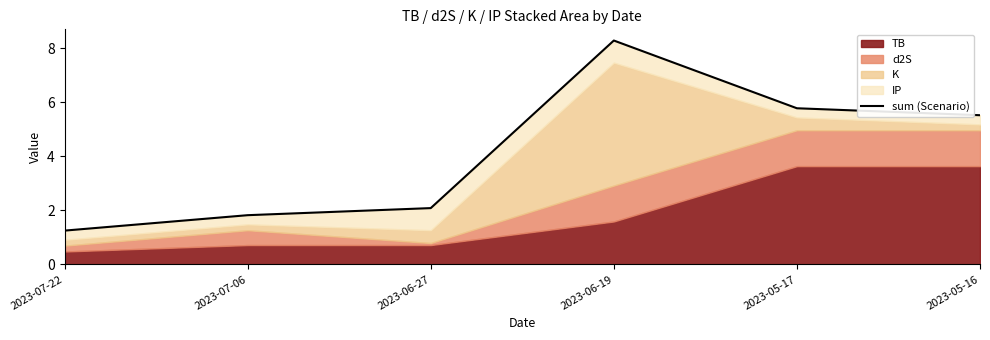

Reading left to right, what are all the values shown in this chart?

1.3	1.8	2.1	8.3	5.8	5.5